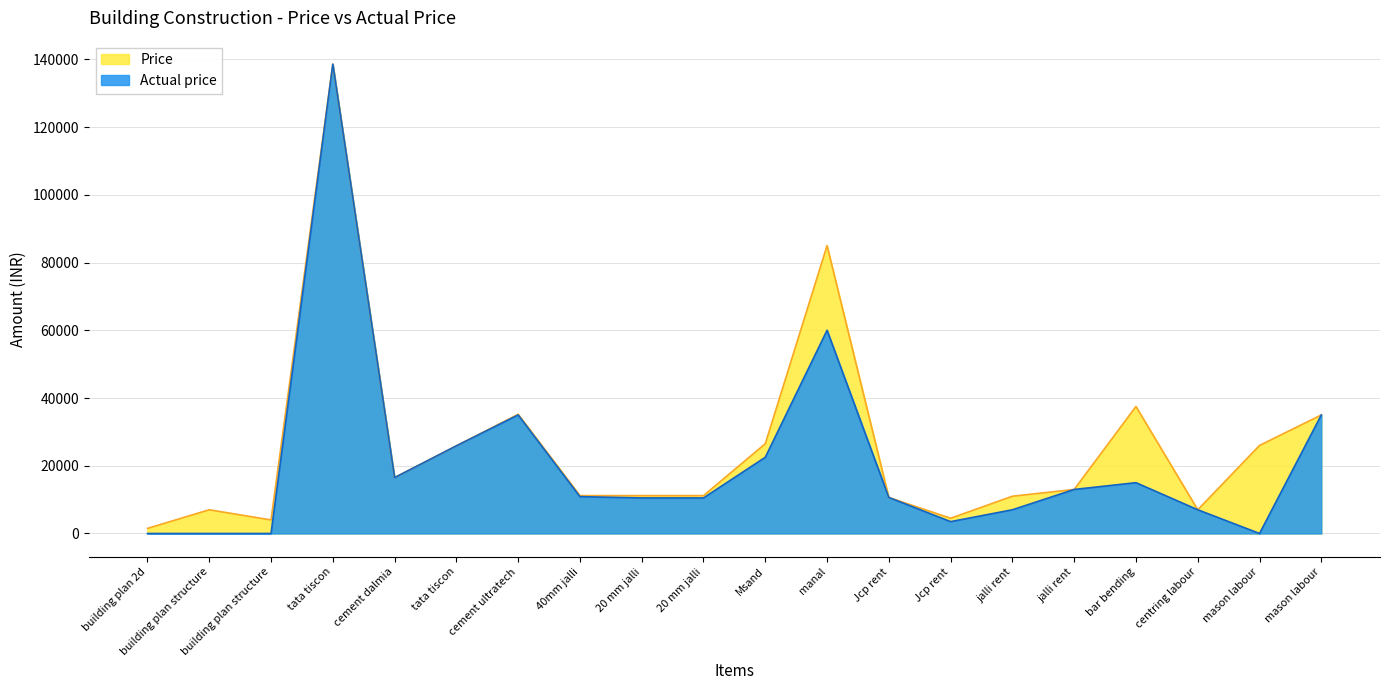

What is the label of the 6th point from the left?

tata tiscon